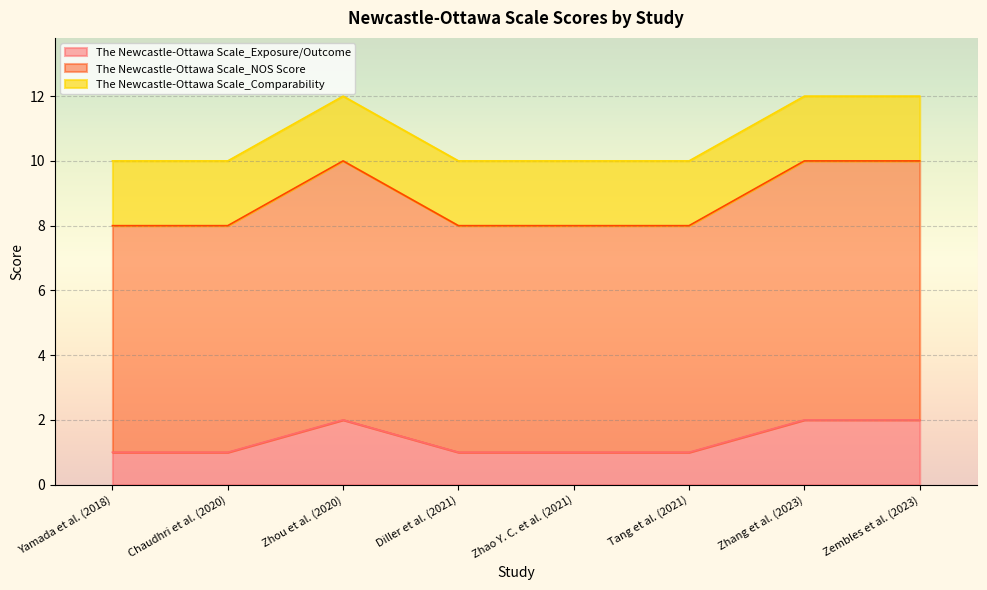

True or false: The Newcastle-Ottawa Scale_NOS Score and The Newcastle-Ottawa Scale_Exposure/Outcome intersect in this chart.

False